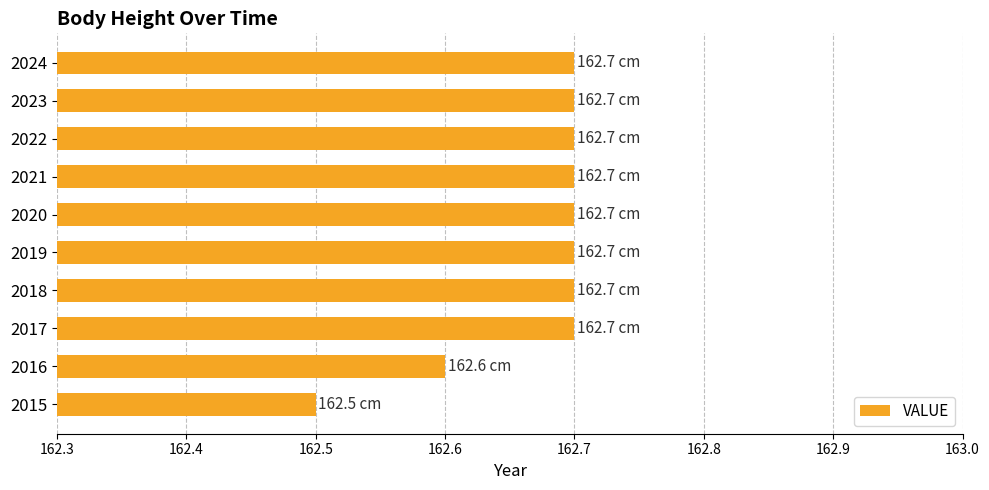

Approximately how many times larger is the value at 2016 compared to 2017?

1.0